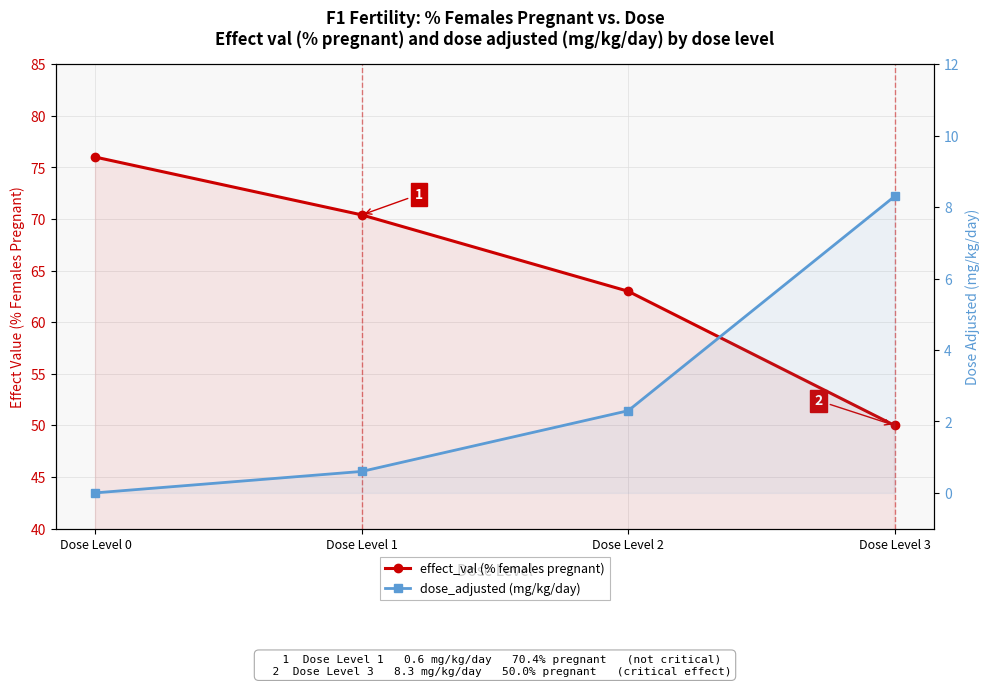

True or false: effect_val (% females pregnant) has more than 2 points higher than both neighbors.

False